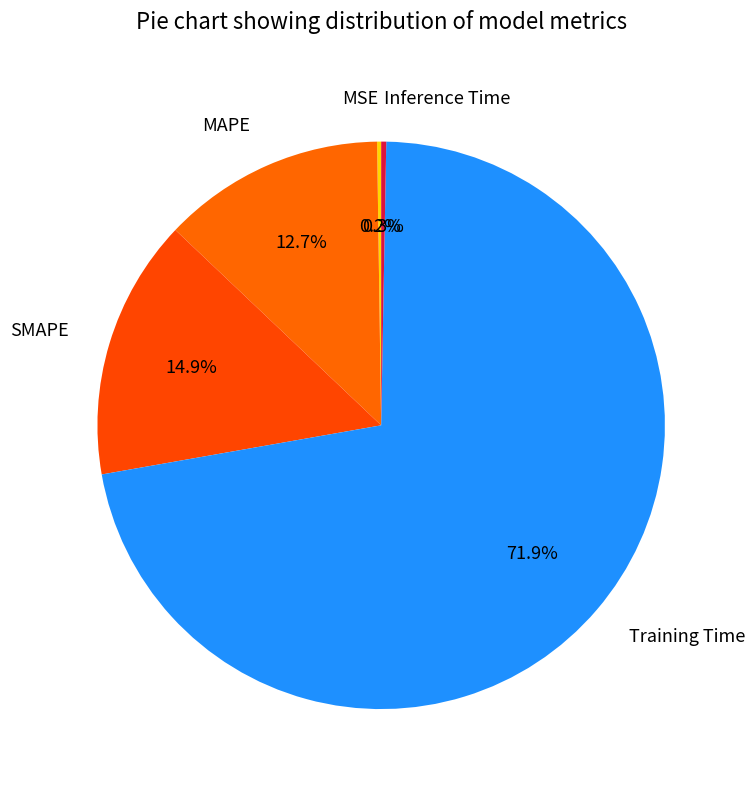

What percentage is NOT represented by Training Time?

28.1%